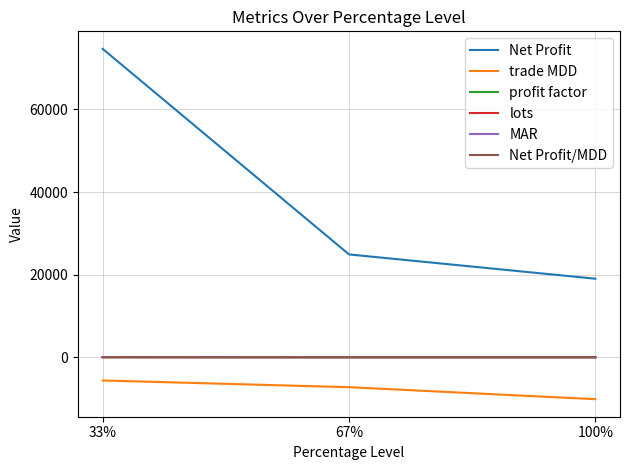

What is the sum of all Net Profit/MDD values?

18.6